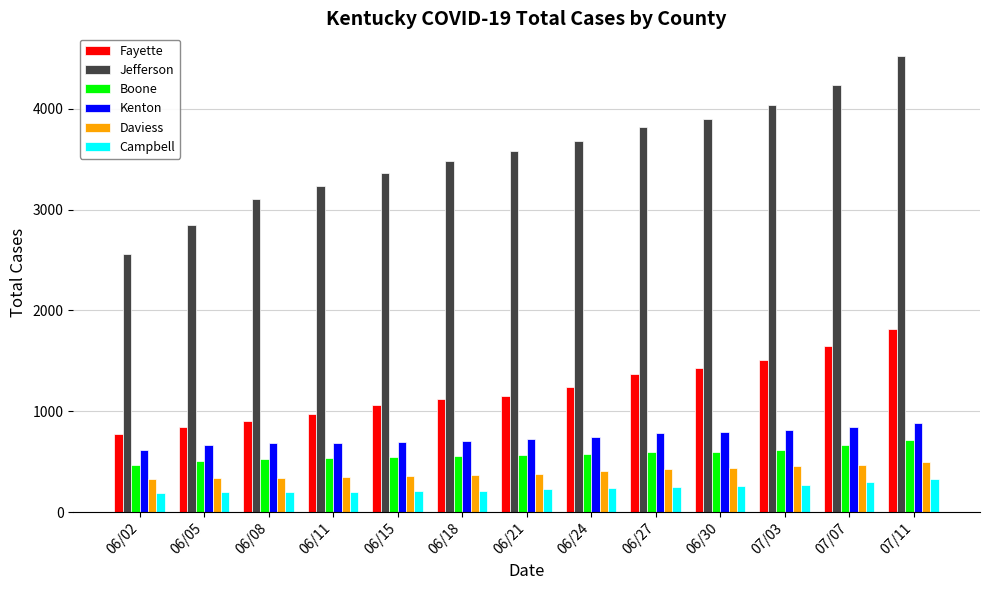

Is the value of Fayette at 07/07 greater than the value of Kenton at 07/11?

Yes